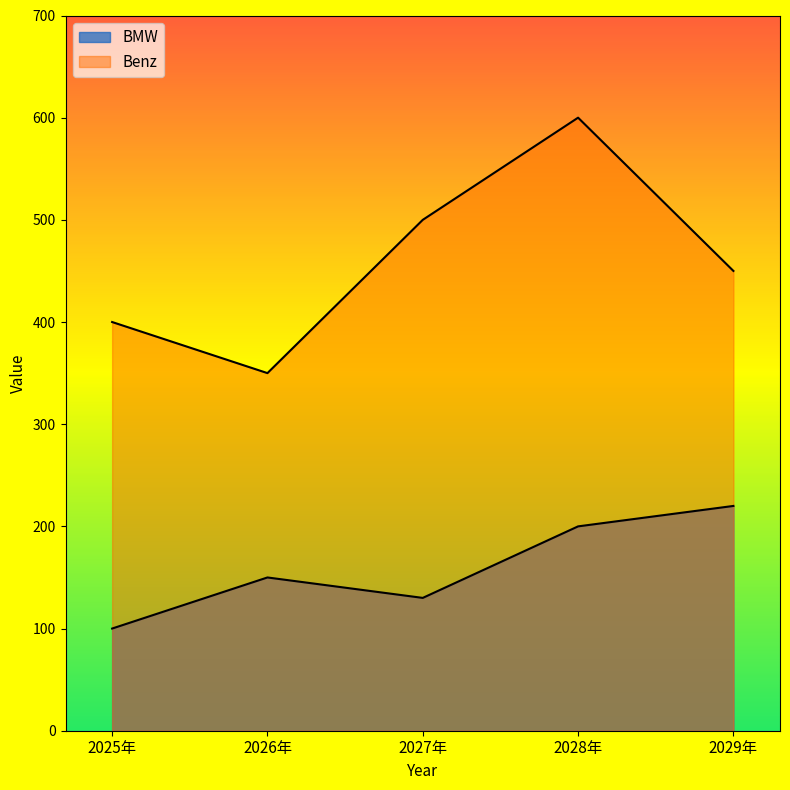

Reading right to left, transcribe all the data shown in this chart.

BMW: 220	200	130	150	100
Benz: 450	600	500	350	400